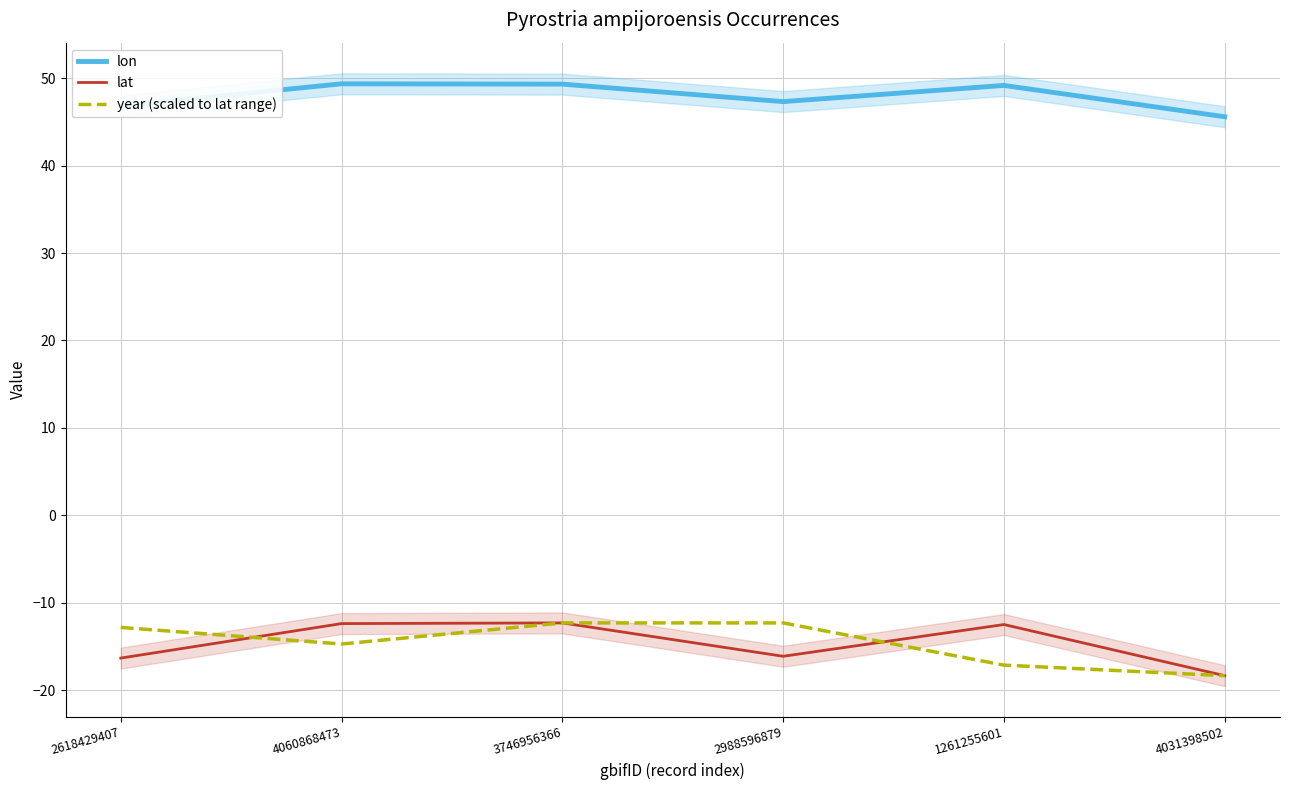

Does the chart have visible grid lines?

Yes